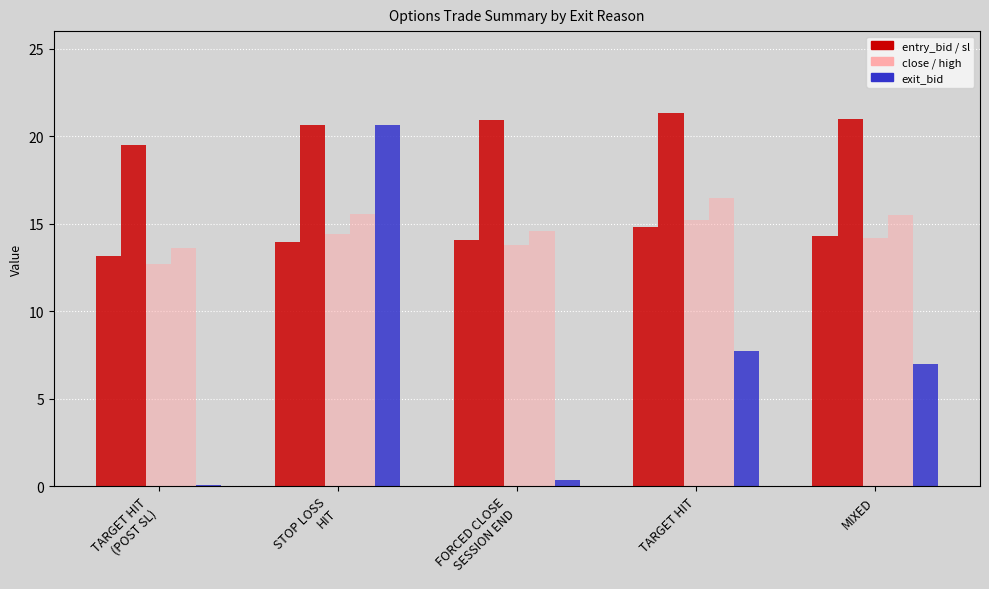

How many groups of bars are there?

5